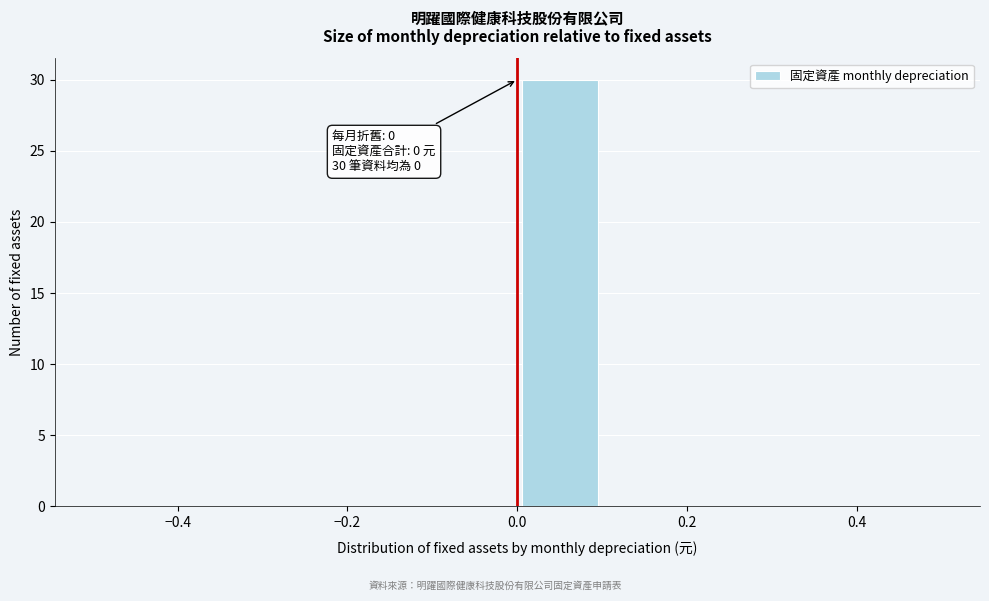

Over which range of the x-axis is the bar tallest?

0.0 to 0.1